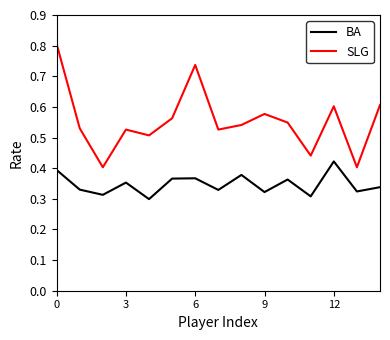

Which series has the largest total across all categories?

SLG